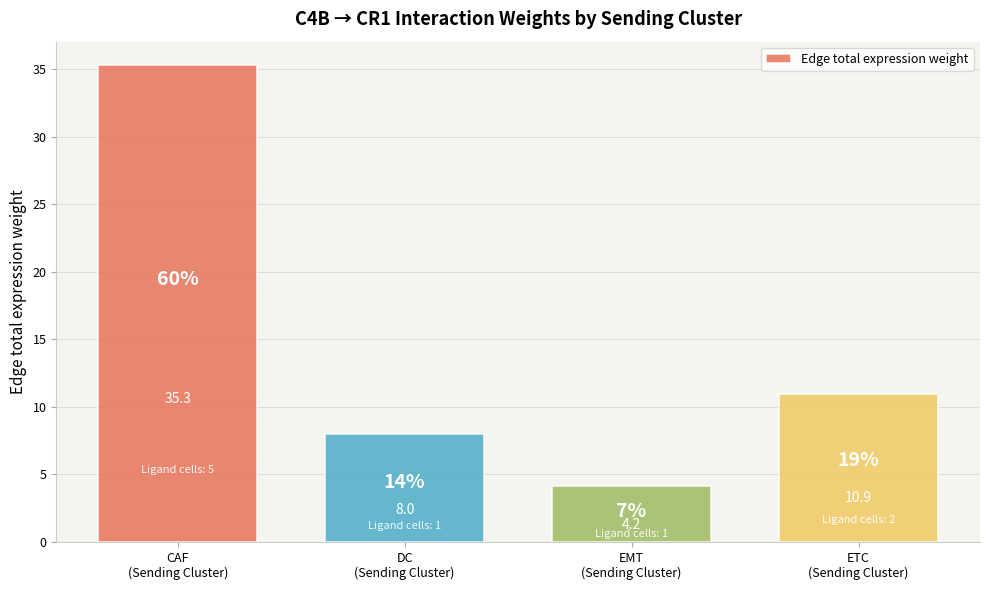

Reading left to right, extract all data points from this chart.

CAF
(Sending Cluster)=35.3	DC
(Sending Cluster)=8.0	EMT
(Sending Cluster)=4.2	ETC
(Sending Cluster)=10.9